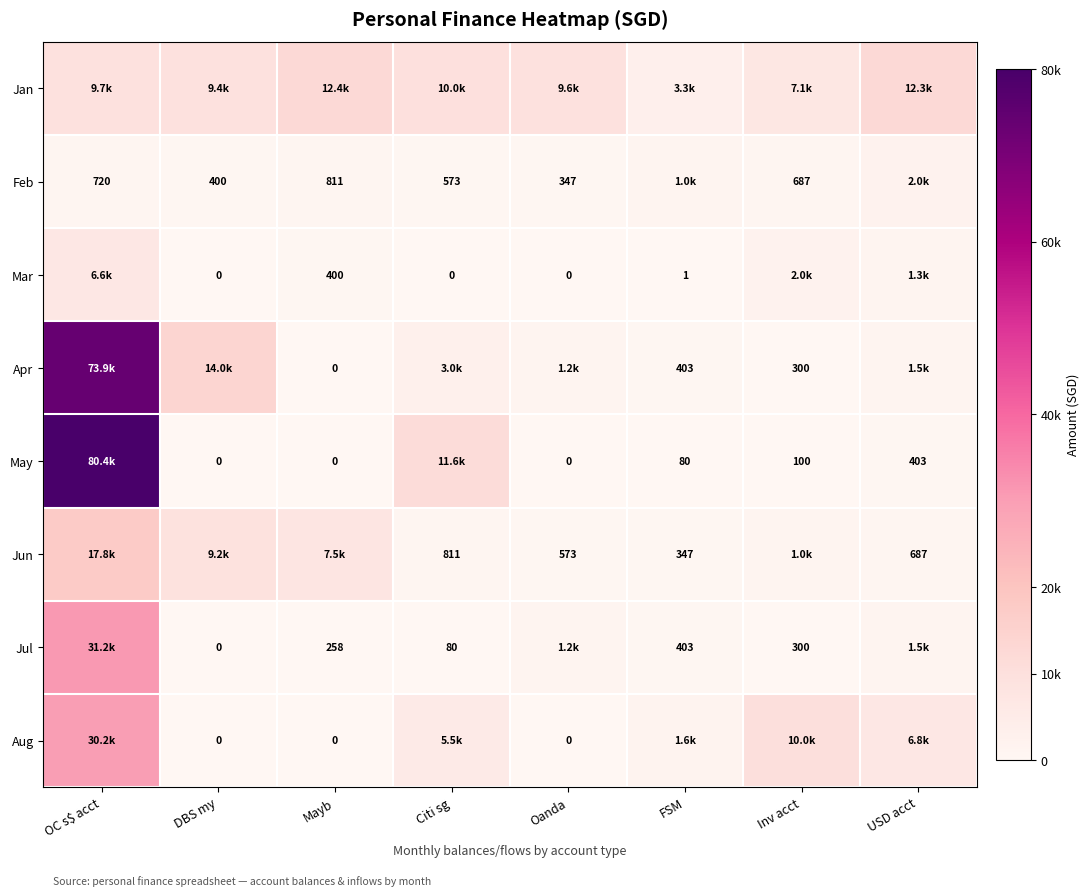

What is the maximum value shown in the chart?

80408.5